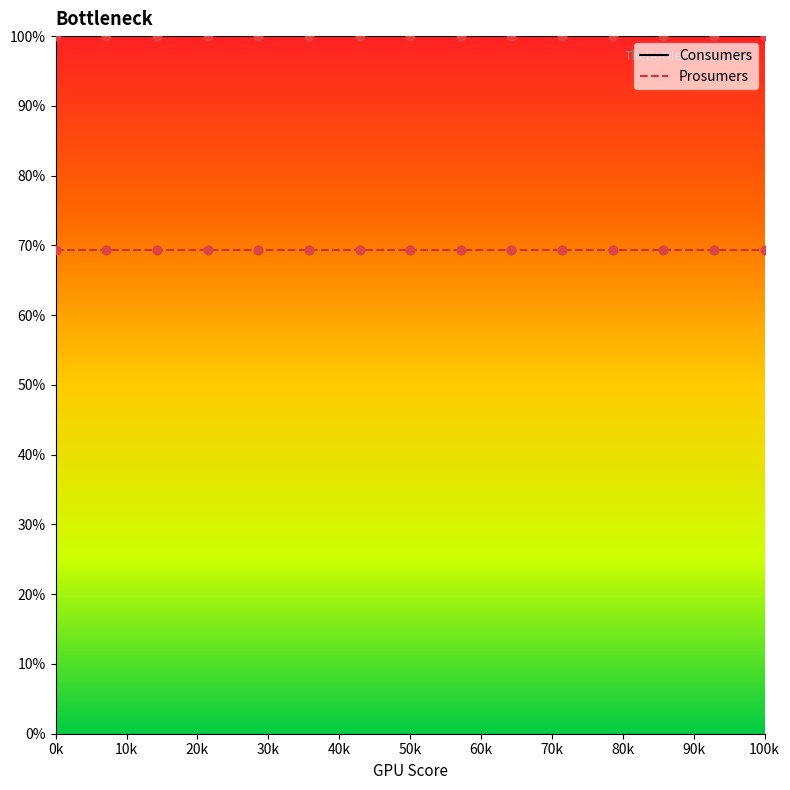

At how many categories does at least one series exceed 76?

15